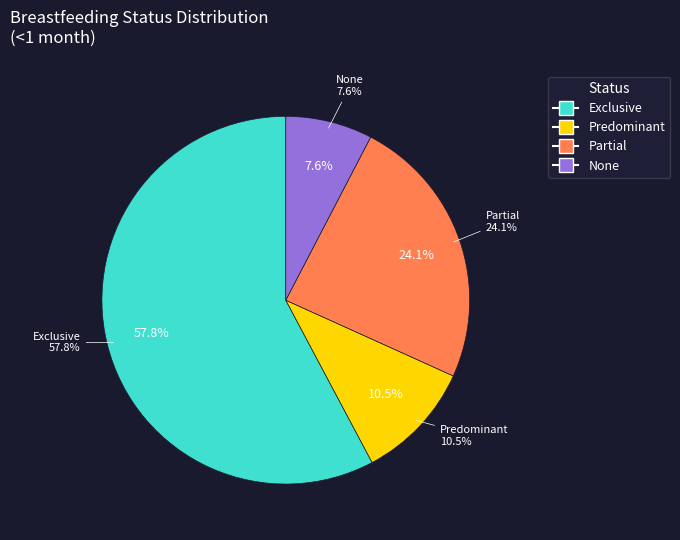

To the nearest percent, what is the difference between the None and Exclusive slice percentages?

50%